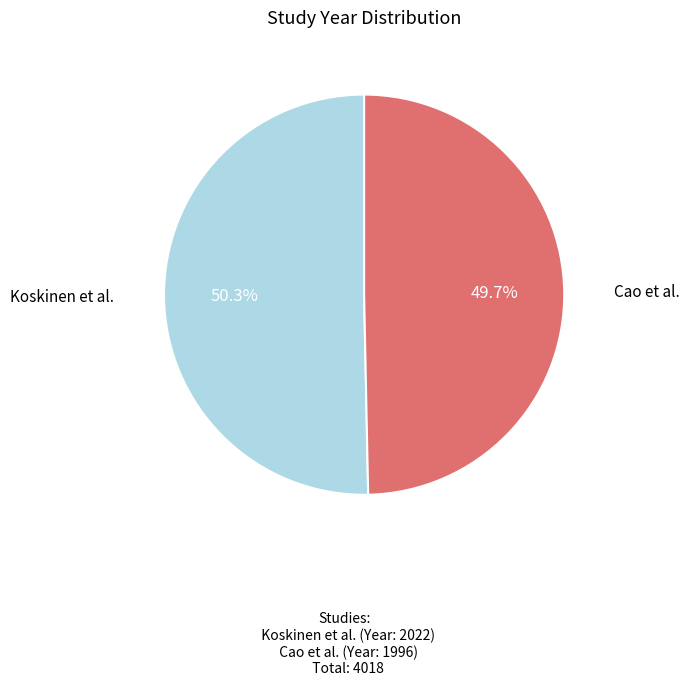

To the nearest percent, what is the difference between the Cao et al. and Koskinen et al. slice percentages?

1%